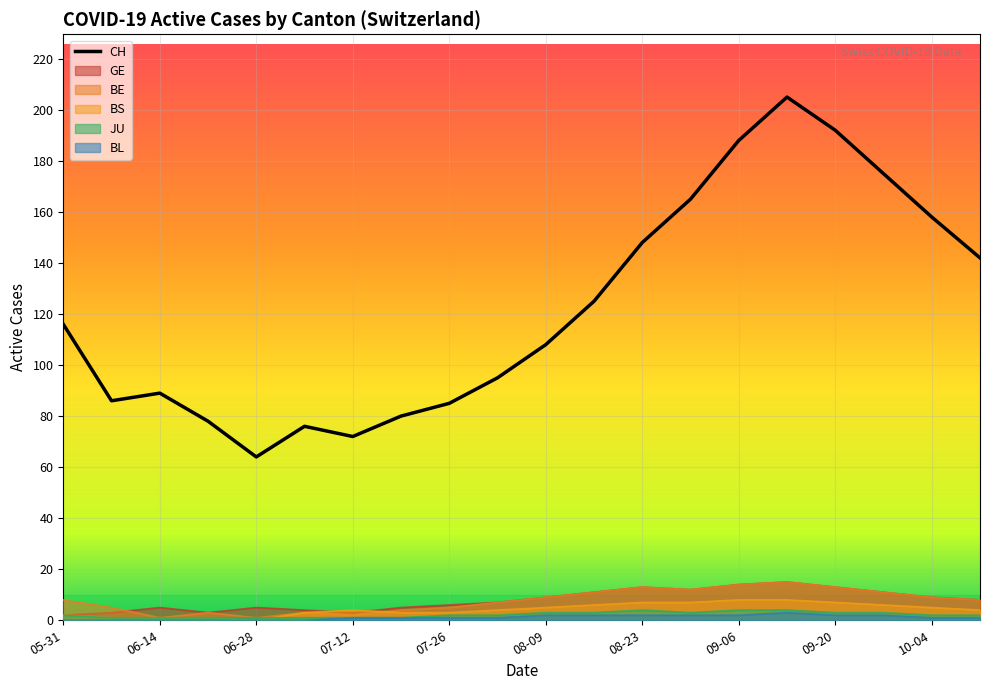

Which series has the widest spread of values?

CH